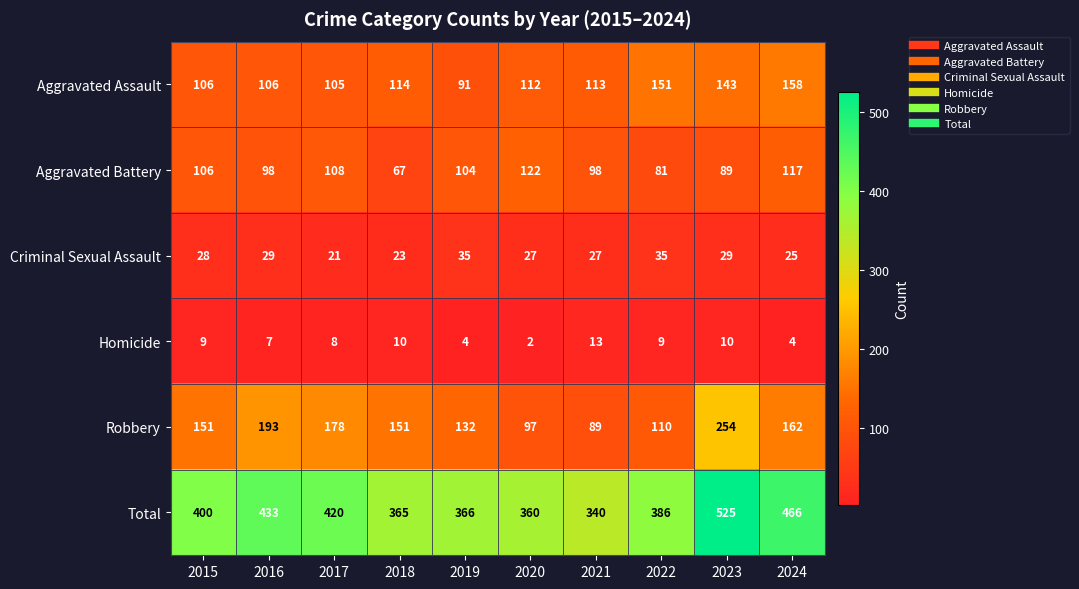

Between 2016 and 2017, which series saw the biggest shift?

Robbery